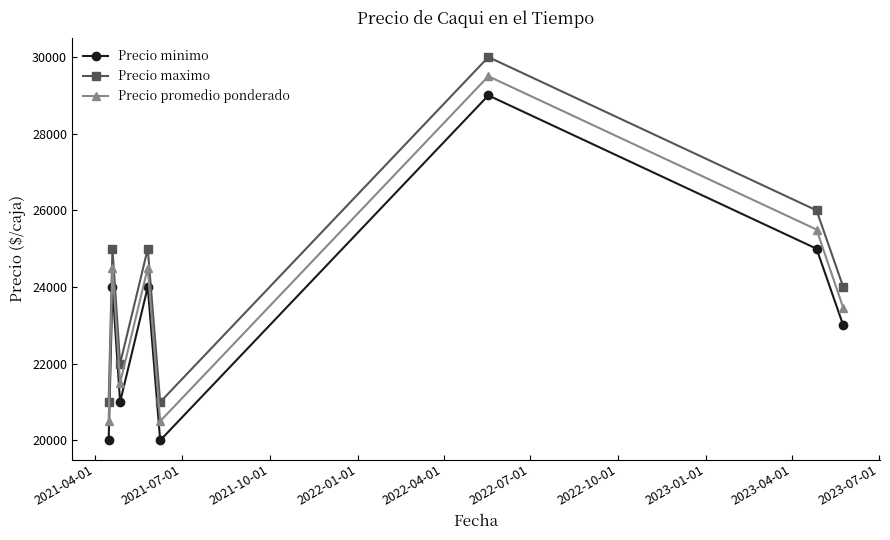

In Precio promedio ponderado, how many points are lower than both neighbors (excluding endpoints)?

2